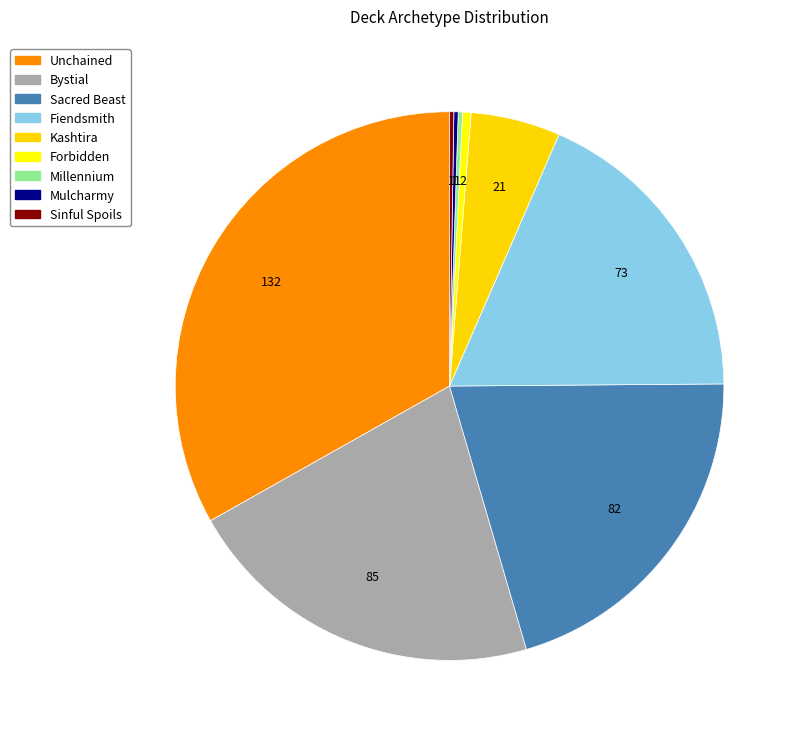

What is the ratio of the value at Unchained to the value at Fiendsmith?

1.8